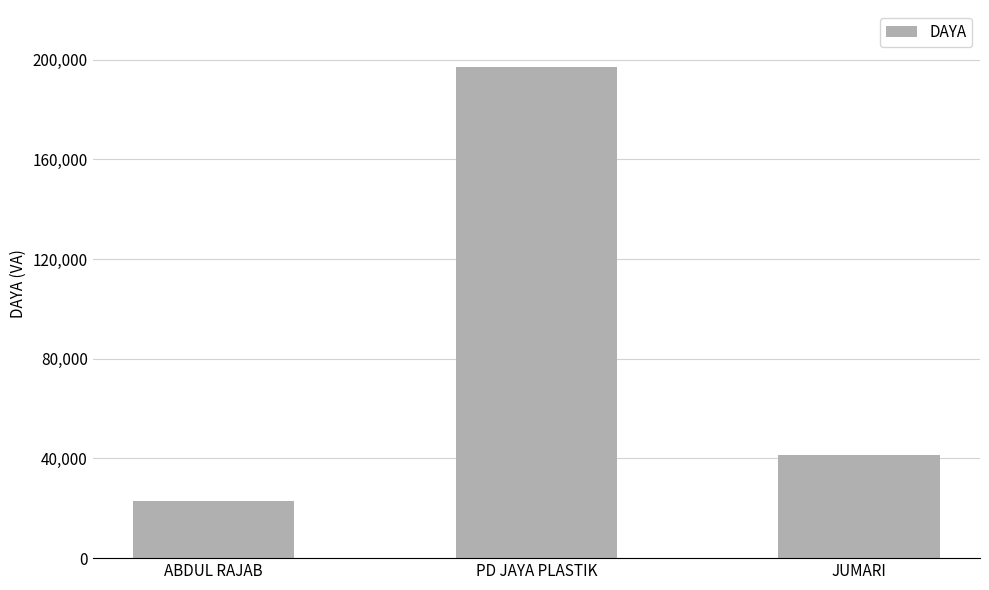

How many distinct data groups are displayed?

1